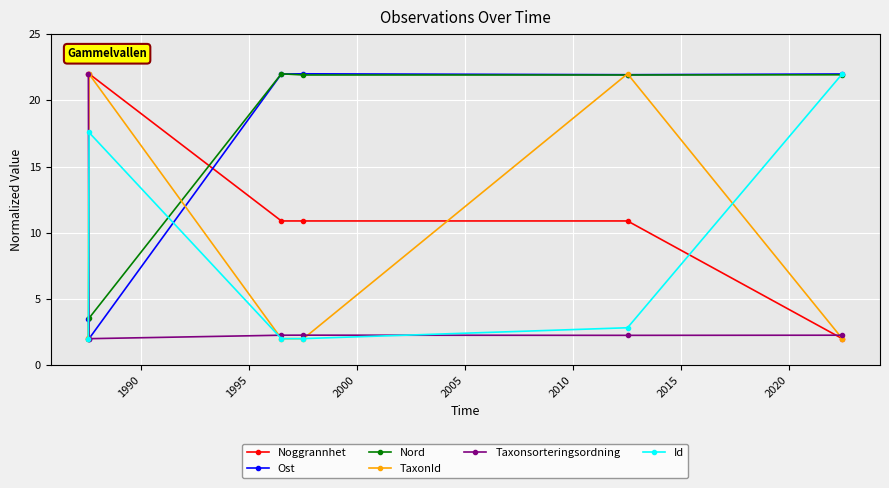

What is the value of the Id point at the 4th from the left?

2.0